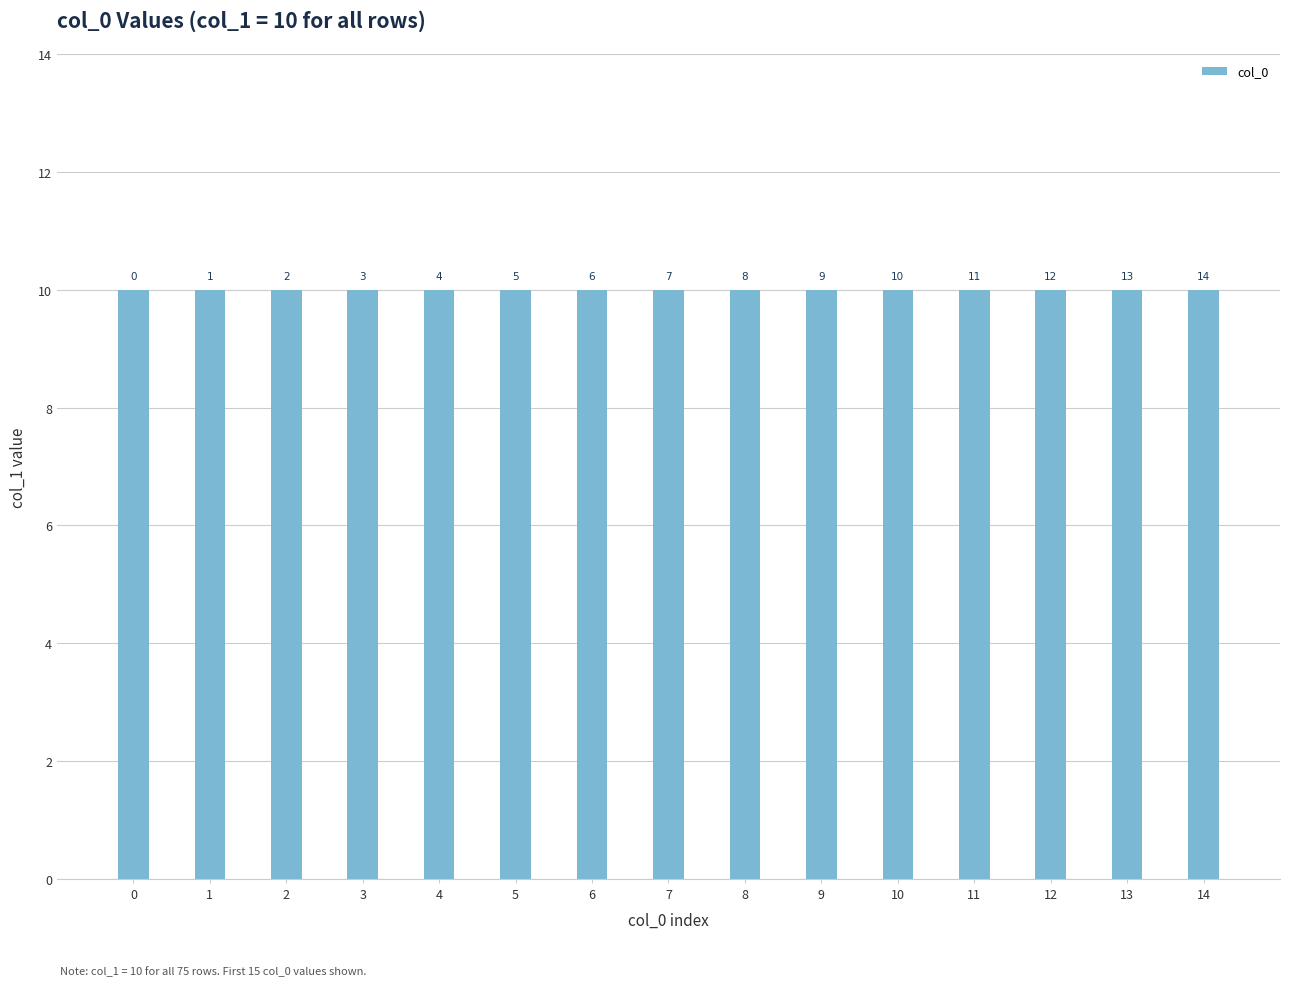

List the labels in order of value, largest first.

14, 13, 12, 11, 10, 9, 8, 7, 6, 5, 4, 3, 2, 1, 0